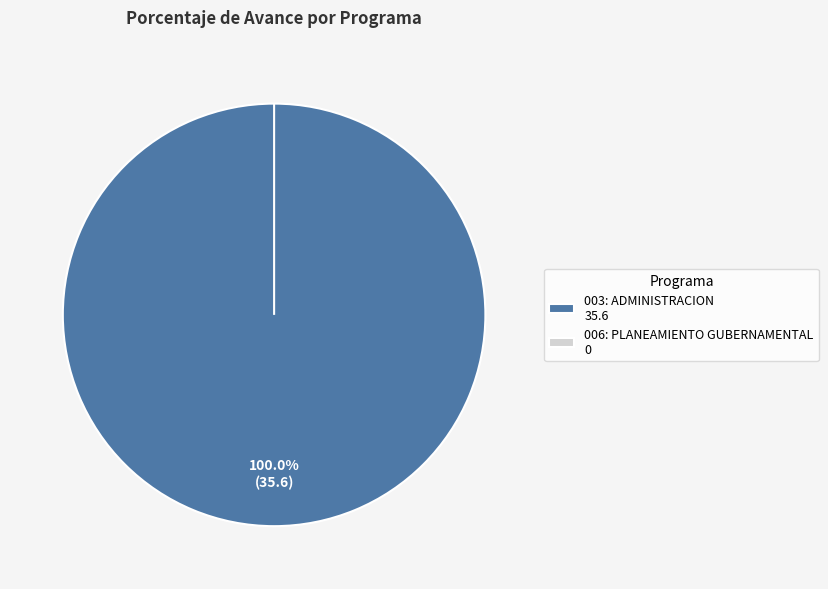

To the nearest percent, what portion does 003: ADMINISTRACION represent?

100%